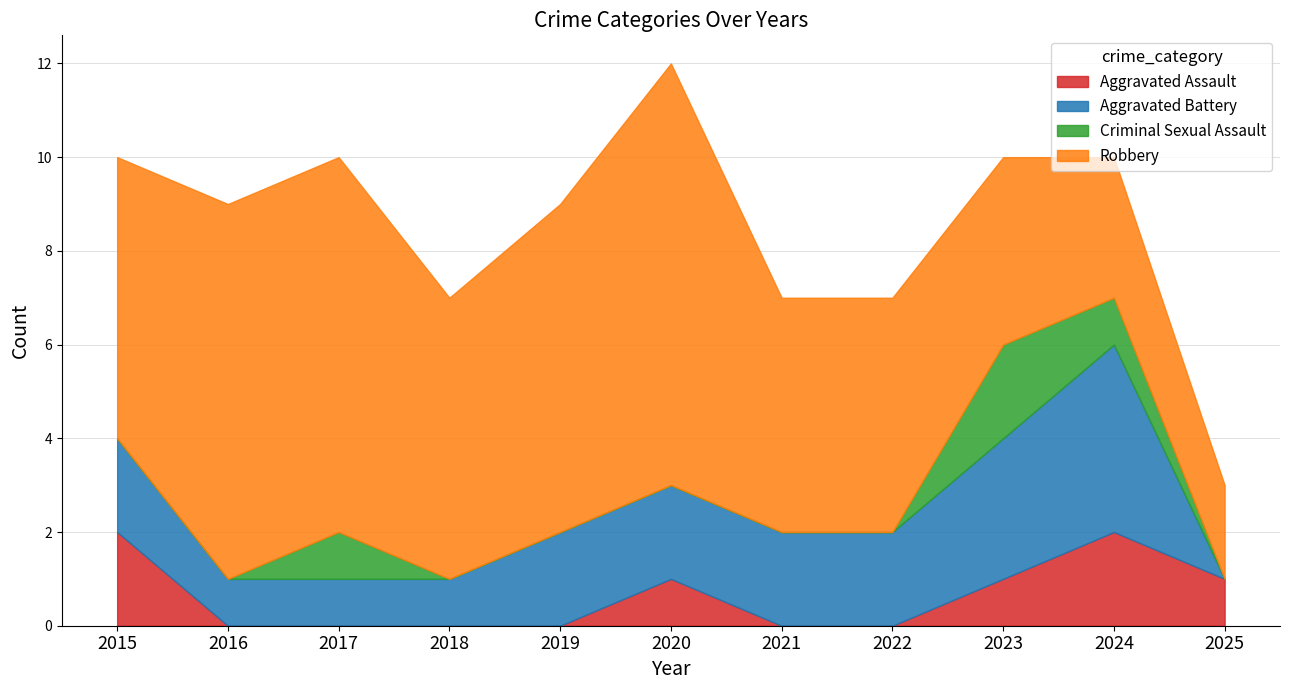

At how many categories does at least one series exceed 7?

3